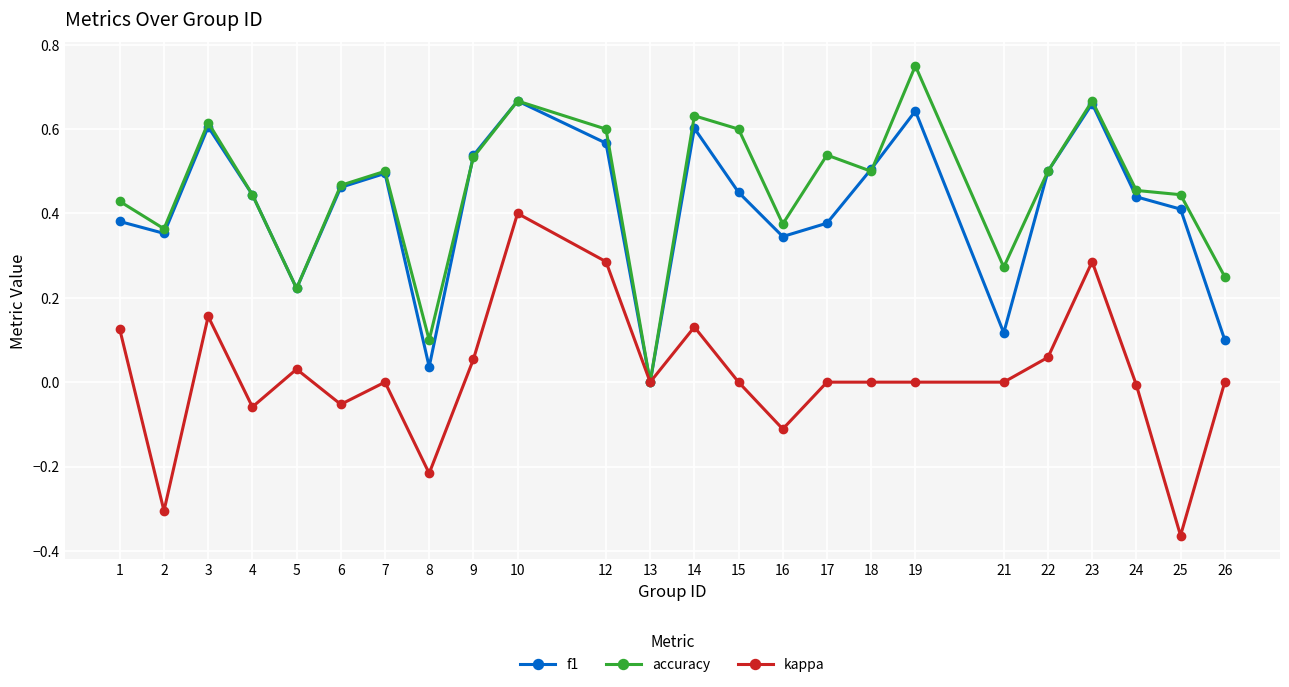

At which category does kappa reach its first local valley?

2